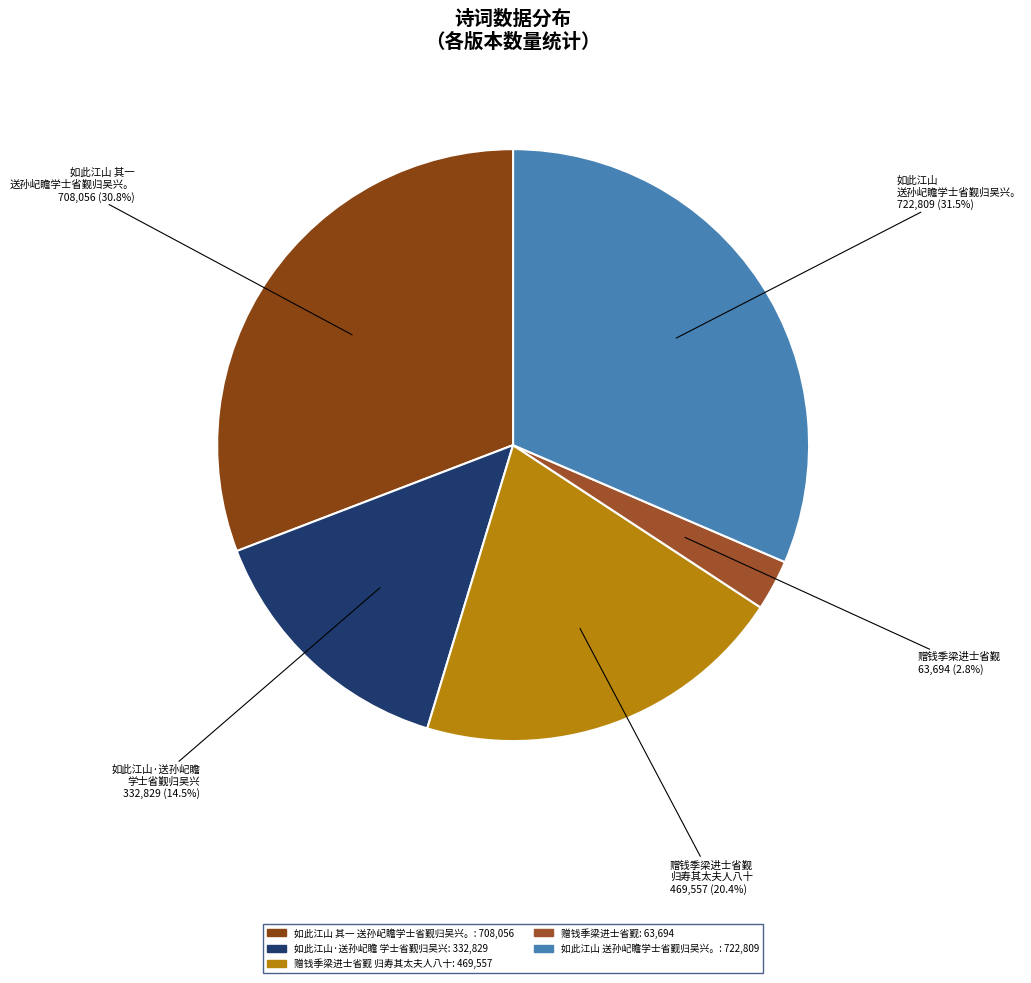

What is the largest slice in the pie chart?

如此江山 送孙屺瞻学士省觐归吴兴。